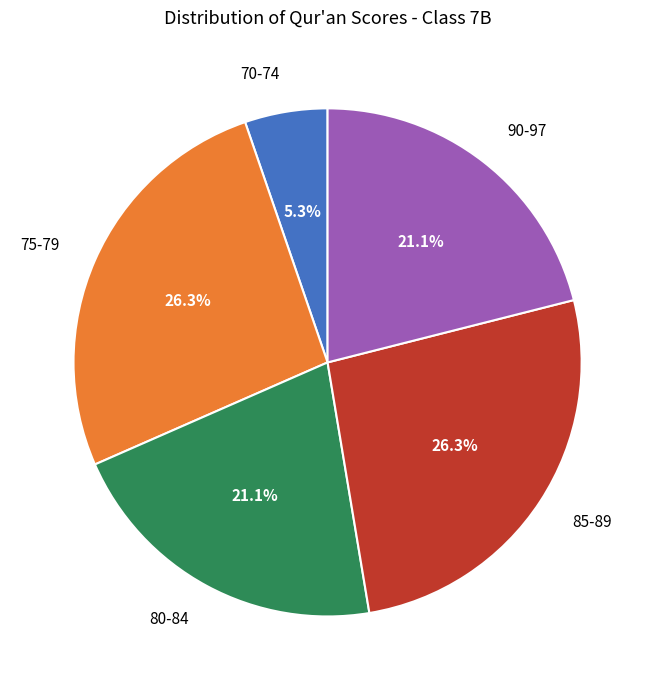

Which slice is the smallest?

70-74